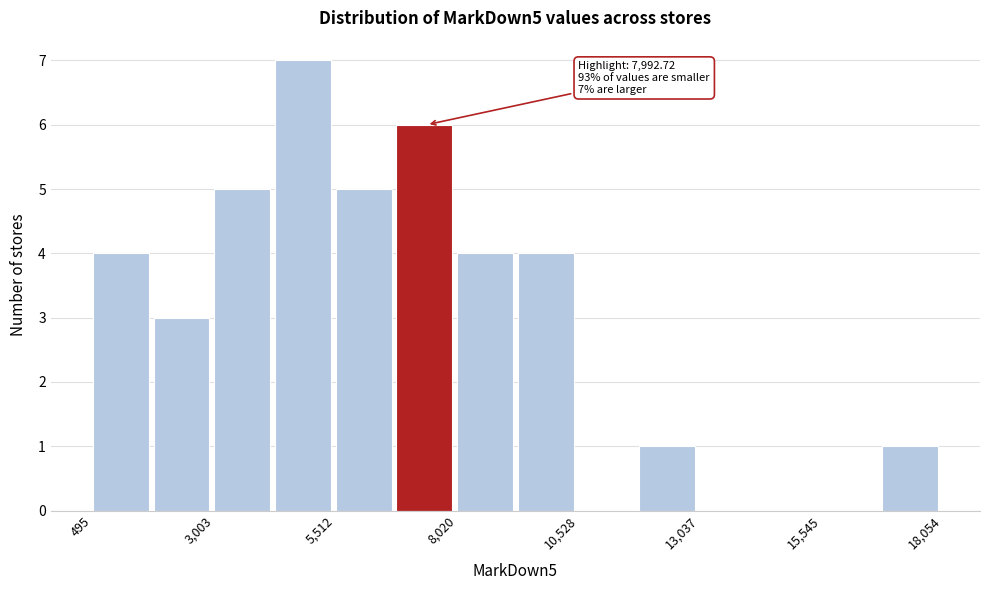

Read against the x-axis, roughly where is the centre of the tallest bar?

5000